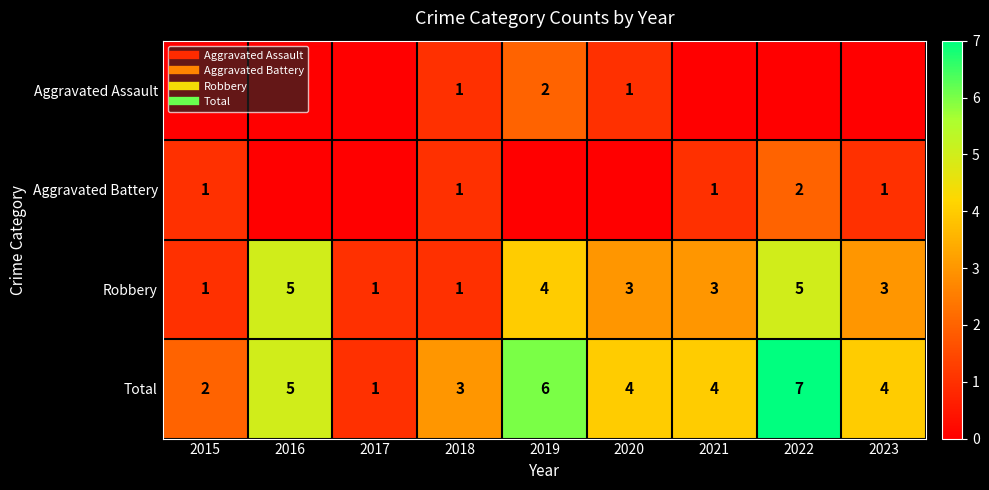

Which series has the widest spread of values?

Total